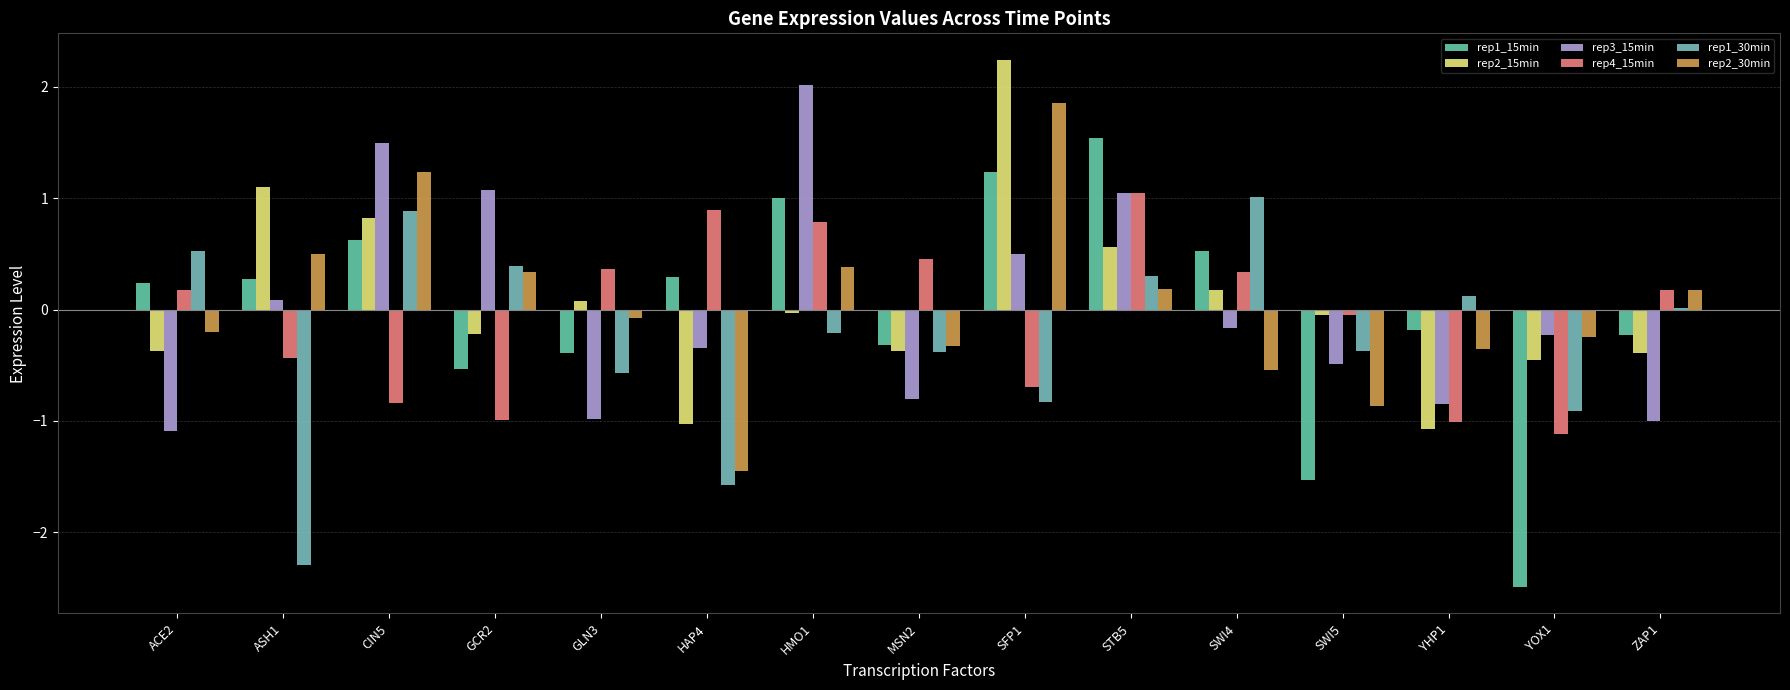

The rep1_15min series shows 1.0 at HMO1. True or false?

True